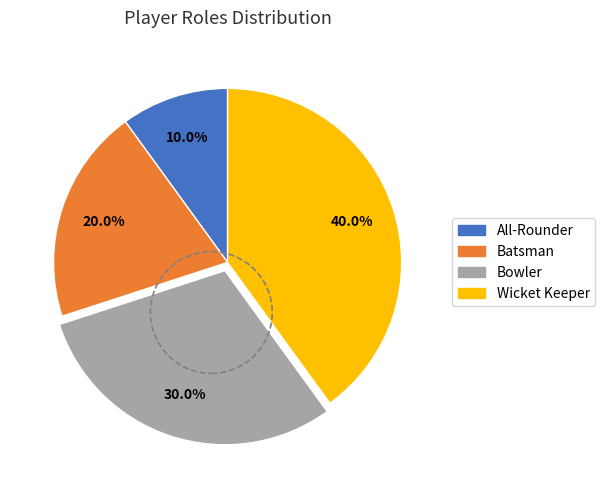

Between Bowler and Batsman, which is larger?

Bowler